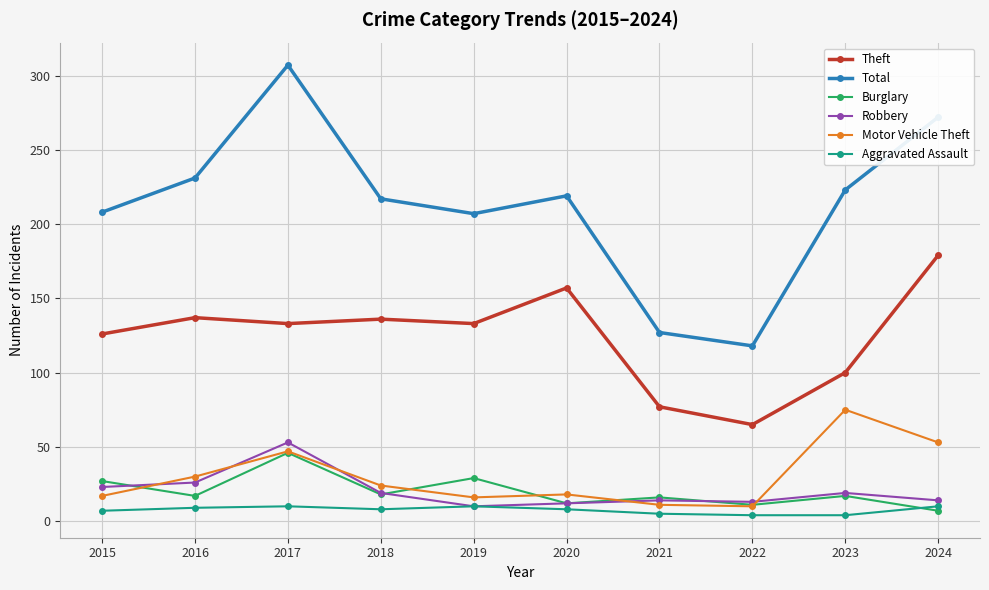

At which category is the sum across all series the highest?

2017